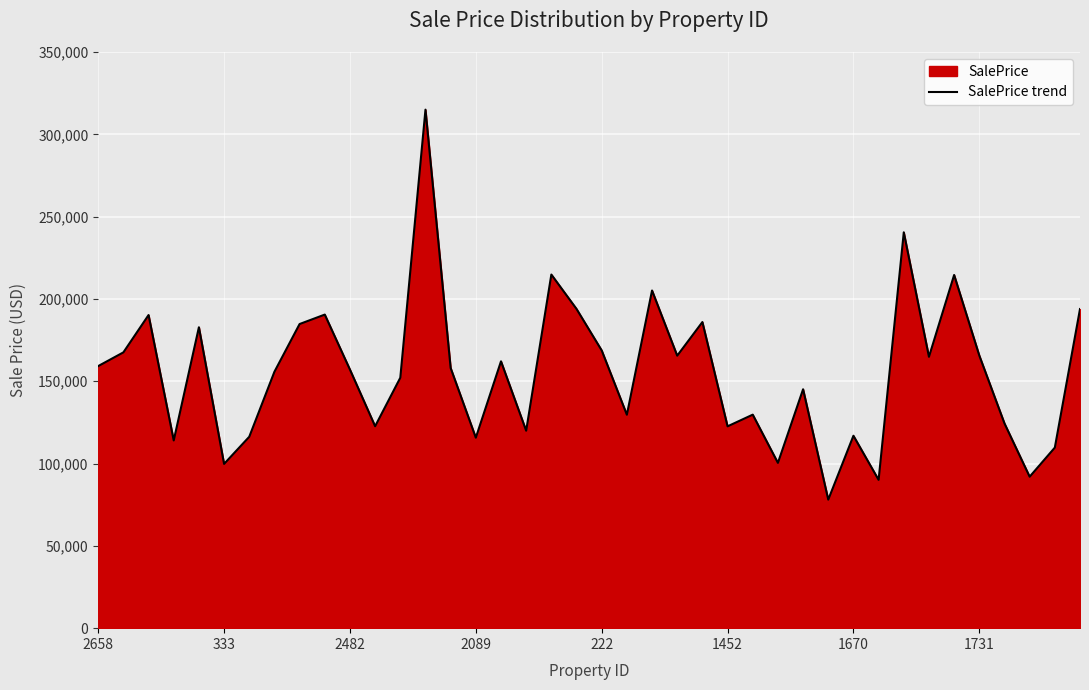

What is the maximum value shown in the chart?

314978.3